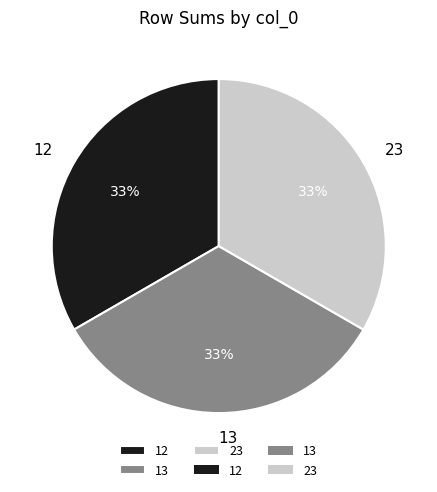

Is the sum of 23 and 13 greater than half?

Yes